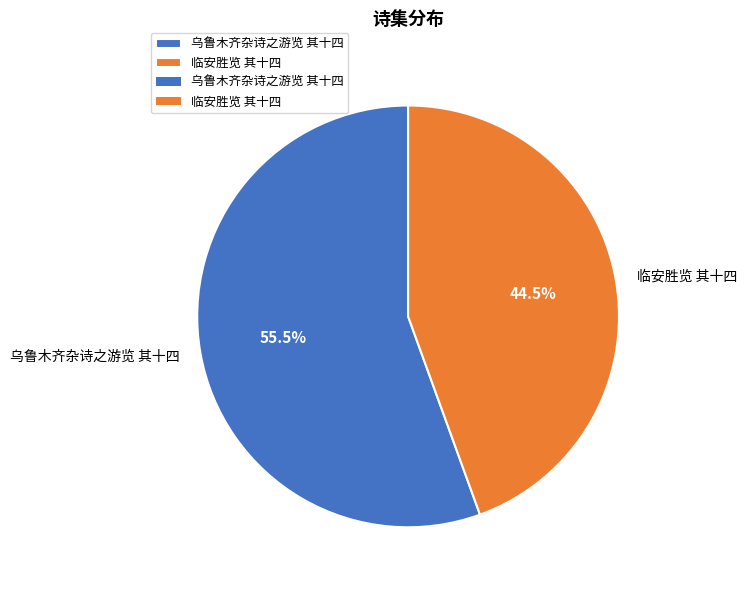

To the nearest percent, what is the difference between the 乌鲁木齐杂诗之游览 其十四 and 临安胜览 其十四 slice percentages?

11%